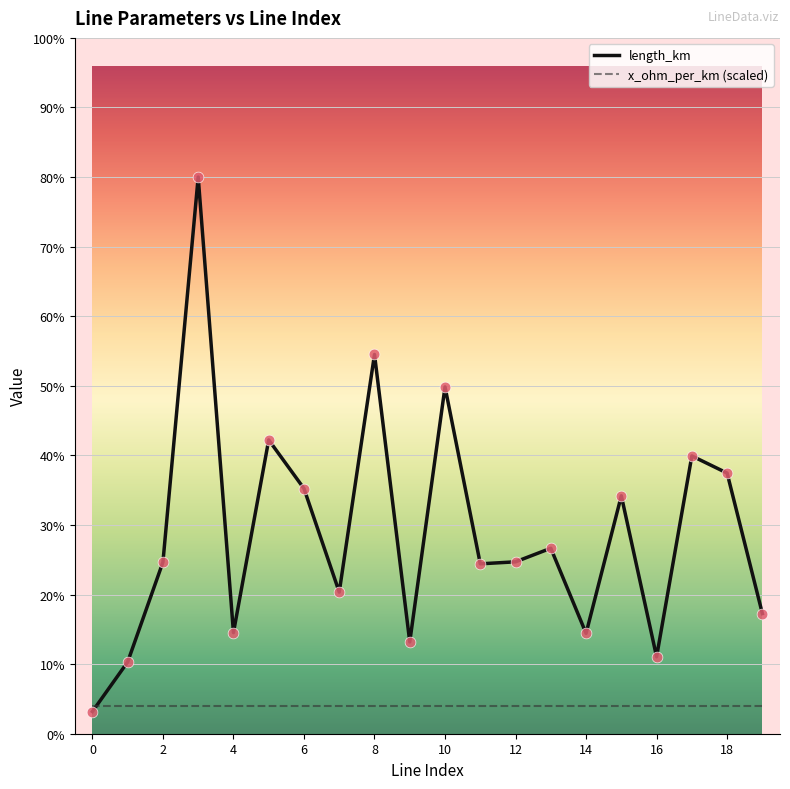

Which series has the largest total across all categories?

length_km